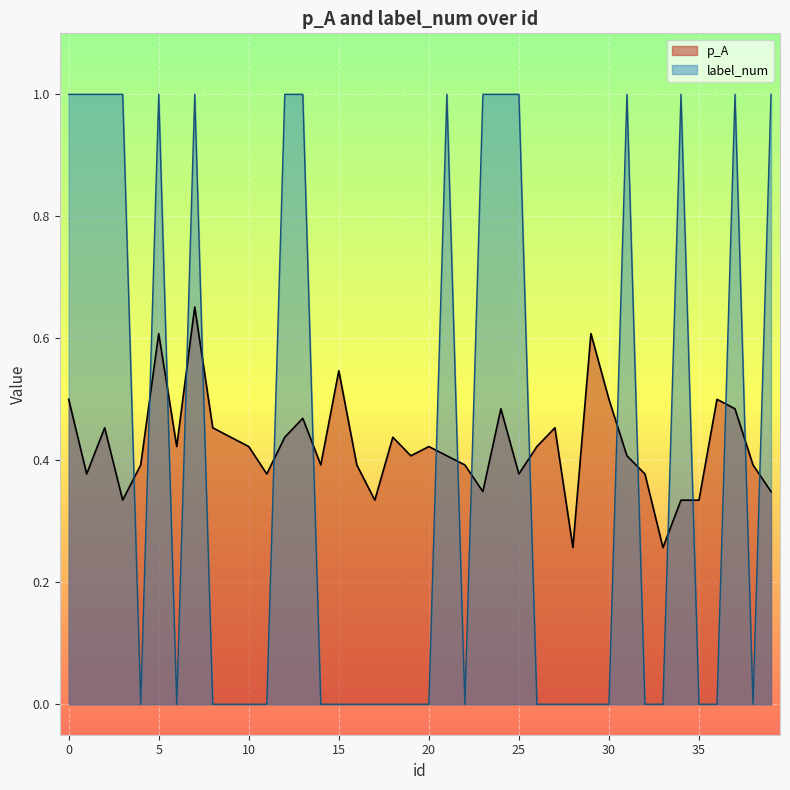

Which series has the widest spread of values?

label_num